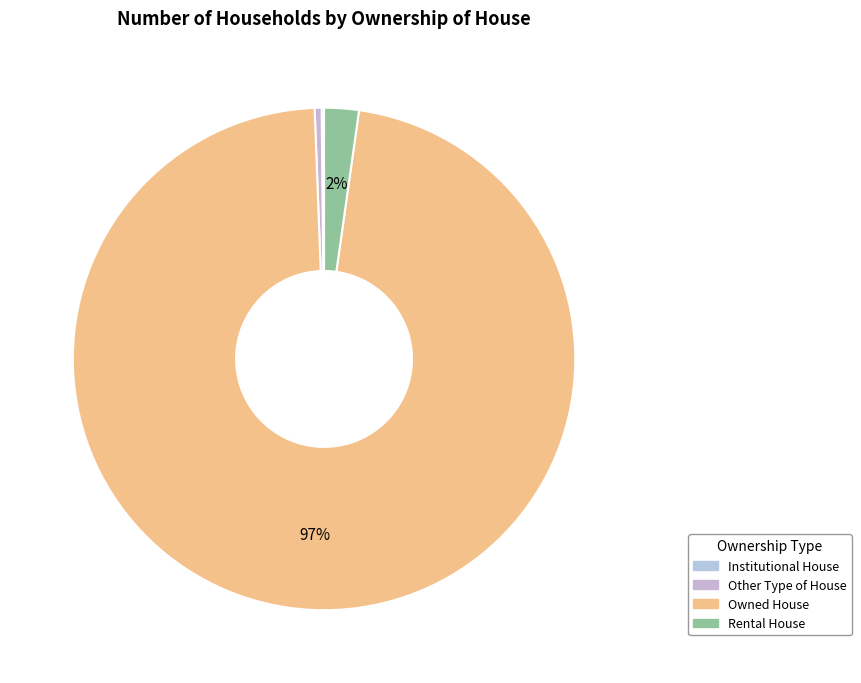

The Other Type of House slice represents 0% of the pie. True or false?

True